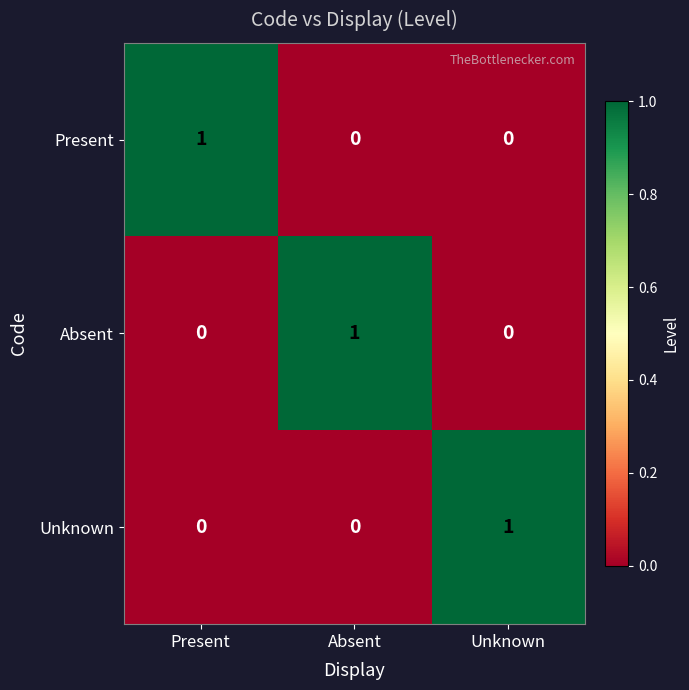

Reading right to left, extract all data points from this chart.

Present: Unknown=0	Absent=0	Present=1
Absent: Unknown=0	Absent=1	Present=0
Unknown: Unknown=1	Absent=0	Present=0